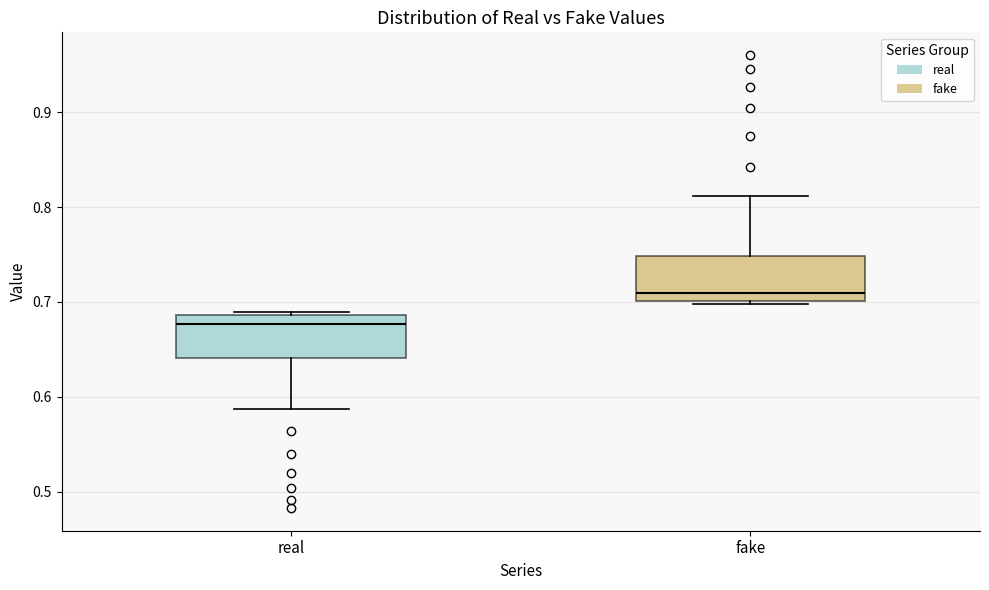

Which box has the lowest median line?

real